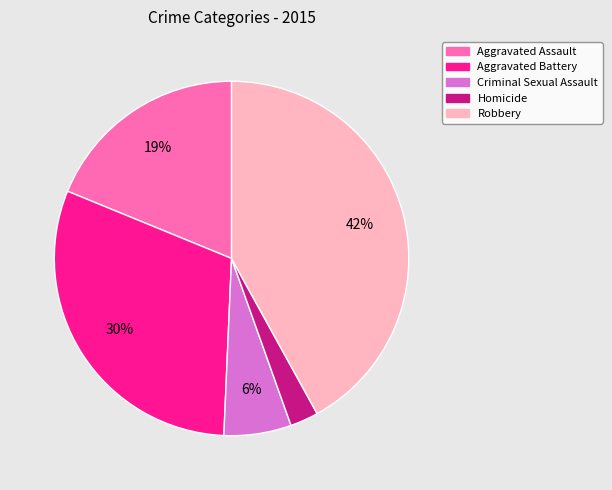

Between Aggravated Battery and Criminal Sexual Assault, which is larger?

Aggravated Battery